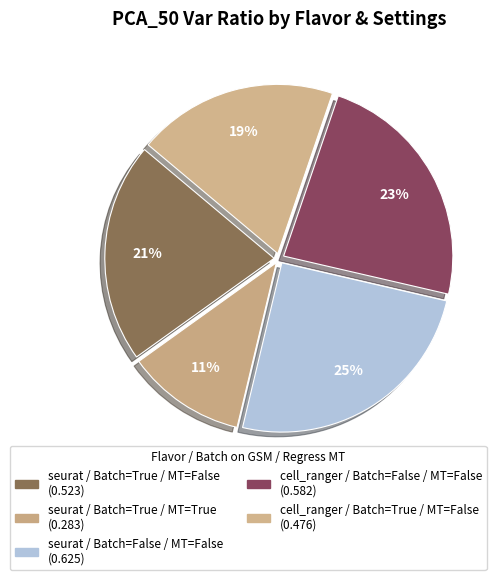

How many segments does this pie chart have?

5